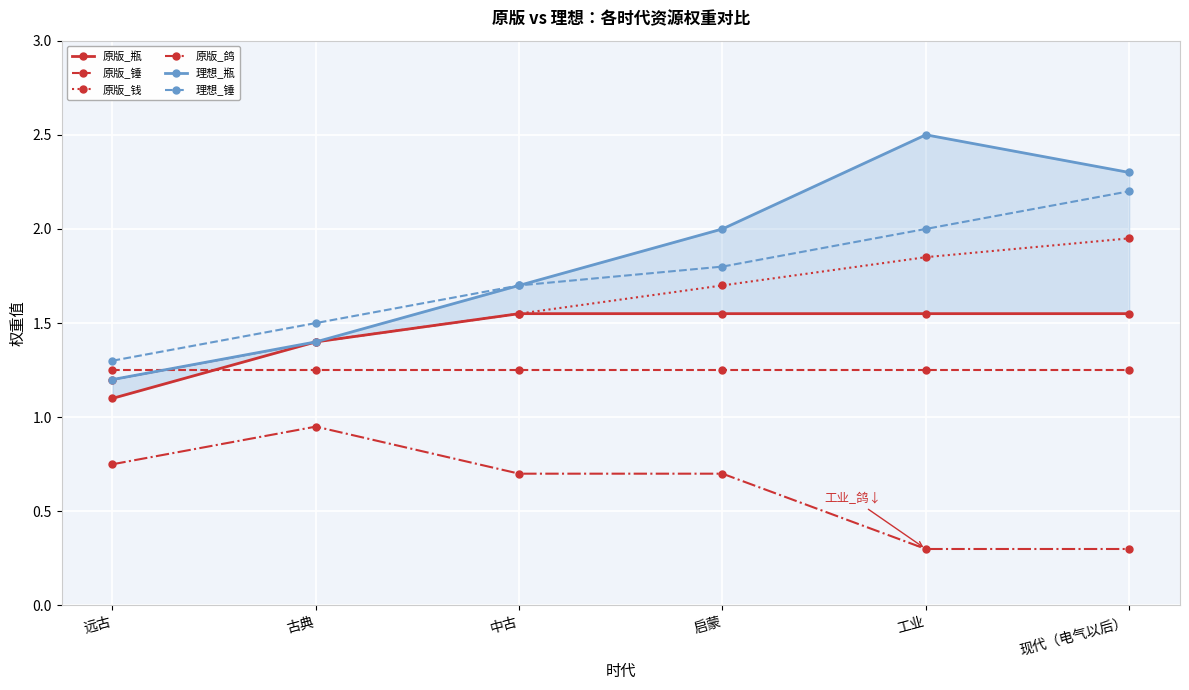

At which label is 理想_瓶 closest to 1?

远古